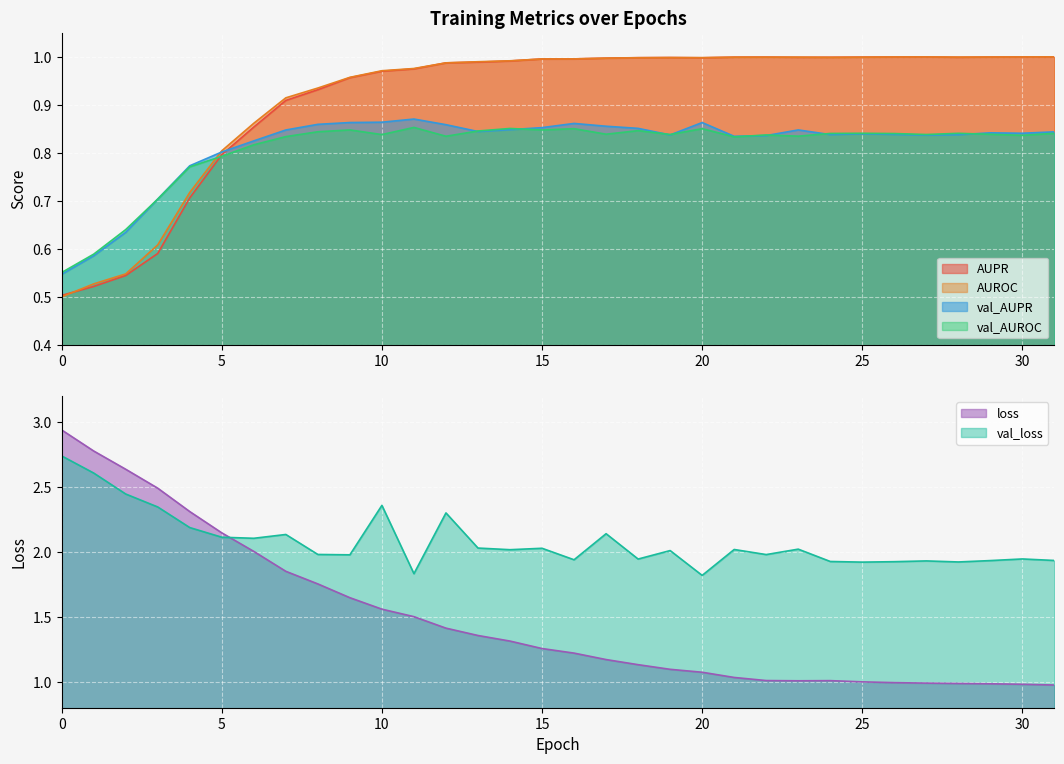

Reading right to left, list all the values displayed in this chart.

AUPR: 1.0	1.0	1.0	1.0	1.0	1.0	1.0	1.0	1.0	1.0	1.0	1.0	1.0	1.0	1.0	1.0	1.0	1.0	1.0	1.0	1.0	1.0	1.0	0.9	0.9	0.9	0.8	0.7	0.6	0.5	0.5	0.5
AUROC: 1.0	1.0	1.0	1.0	1.0	1.0	1.0	1.0	1.0	1.0	1.0	1.0	1.0	1.0	1.0	1.0	1.0	1.0	1.0	1.0	1.0	1.0	1.0	0.9	0.9	0.9	0.8	0.7	0.6	0.5	0.5	0.5
val_AUPR: 0.8	0.8	0.8	0.8	0.8	0.8	0.8	0.8	0.8	0.8	0.8	0.9	0.8	0.9	0.9	0.9	0.9	0.8	0.8	0.9	0.9	0.9	0.9	0.9	0.8	0.8	0.8	0.8	0.7	0.6	0.6	0.5
val_AUROC: 0.8	0.8	0.8	0.8	0.8	0.8	0.8	0.8	0.8	0.8	0.8	0.9	0.8	0.8	0.8	0.9	0.8	0.9	0.8	0.8	0.9	0.8	0.8	0.8	0.8	0.8	0.8	0.8	0.7	0.6	0.6	0.6
loss: 1.0	1.0	1.0	1.0	1.0	1.0	1.0	1.0	1.0	1.0	1.0	1.1	1.1	1.1	1.2	1.2	1.3	1.3	1.4	1.4	1.5	1.6	1.6	1.8	1.9	2.0	2.1	2.3	2.5	2.6	2.8	2.9
val_loss: 1.9	1.9	1.9	1.9	1.9	1.9	1.9	1.9	2.0	2.0	2.0	1.8	2.0	1.9	2.1	1.9	2.0	2.0	2.0	2.3	1.8	2.4	2.0	2.0	2.1	2.1	2.1	2.2	2.3	2.4	2.6	2.7